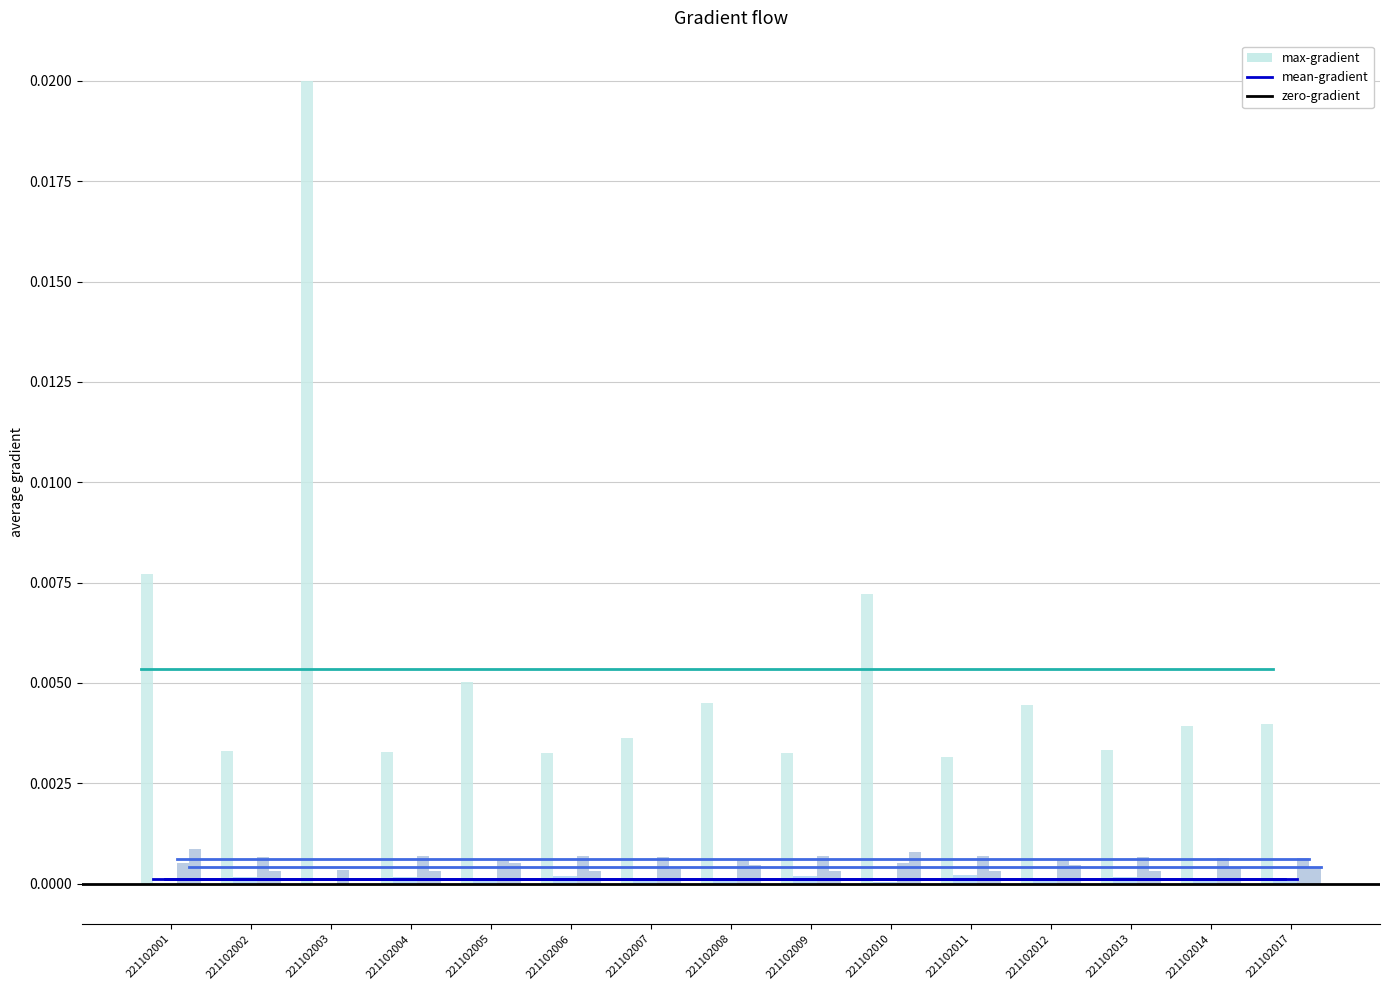

How many data points does each series have?

15